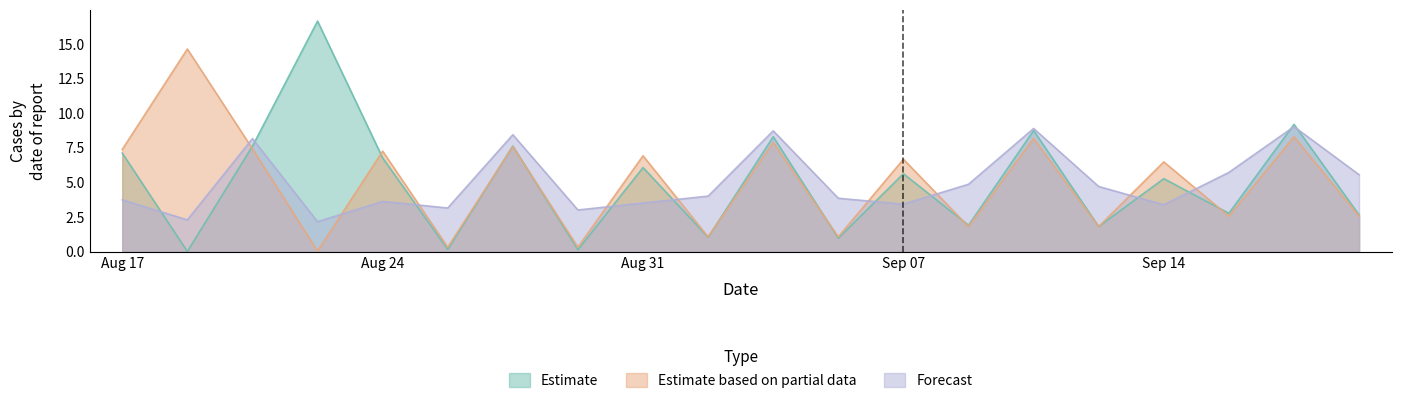

Read the Estimate based on partial data value at 14.

8.2